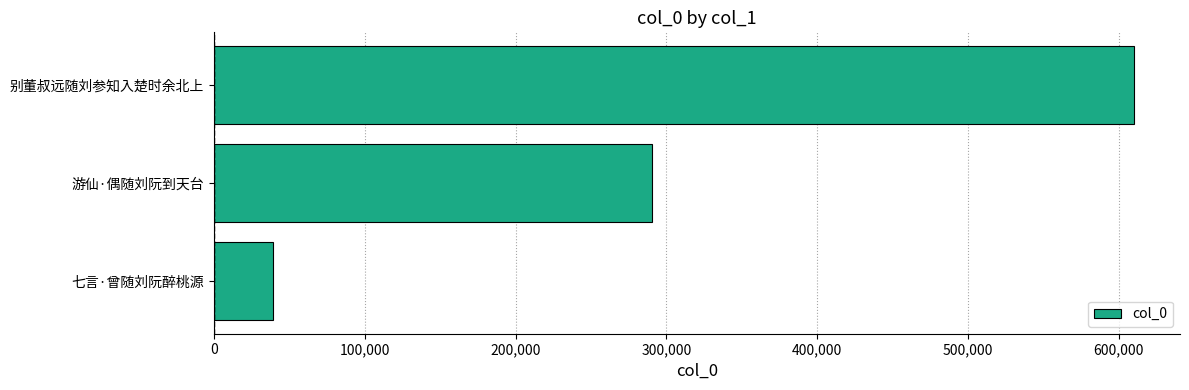

The value at 游仙·偶随刘阮到天台 is 290818. True or false?

True